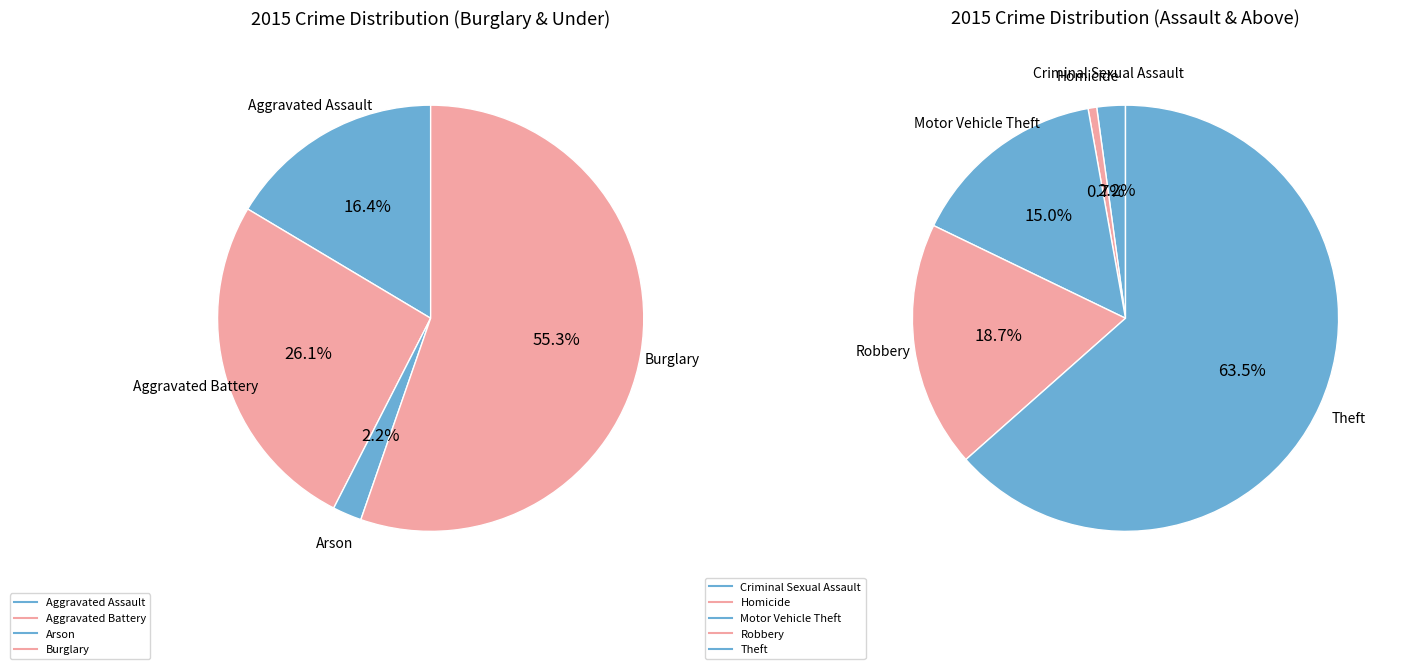

Rank the categories by value from lowest to highest.

Homicide, Arson, Criminal Sexual Assault, Aggravated Assault, Aggravated Battery, Motor Vehicle Theft, Robbery, Burglary, Theft